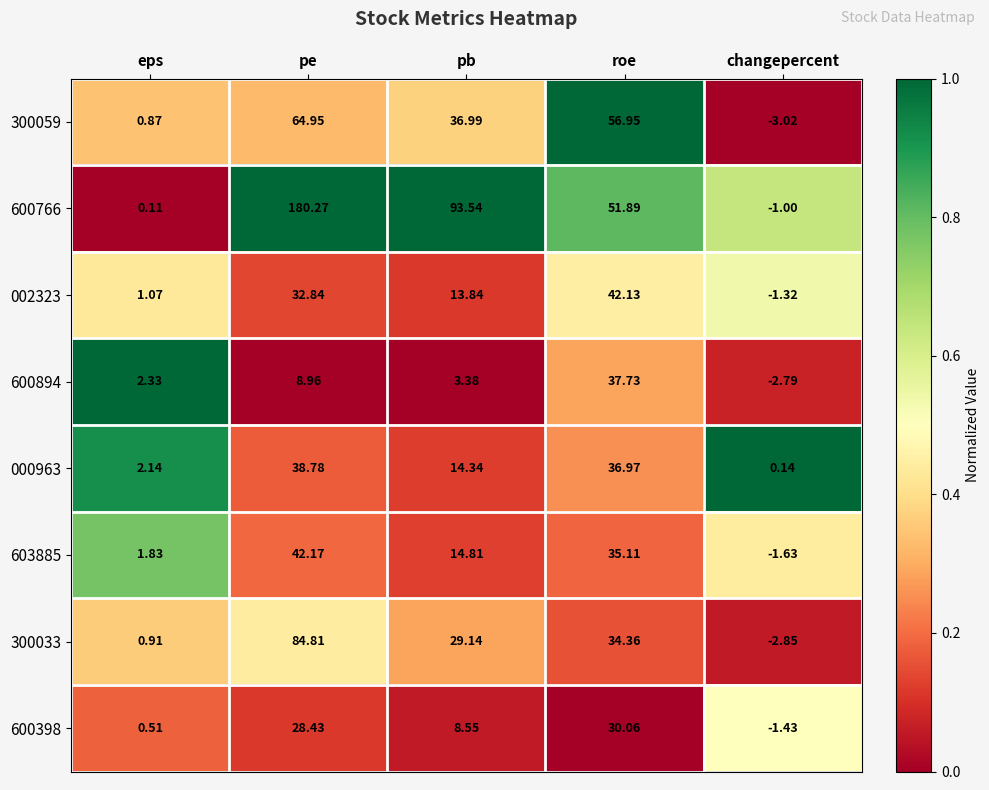

At which label does 300033 reach its peak?

pe